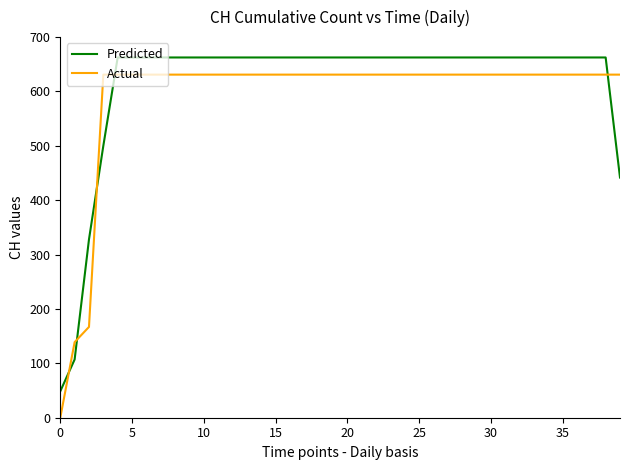

How many lines are shown in the chart?

2